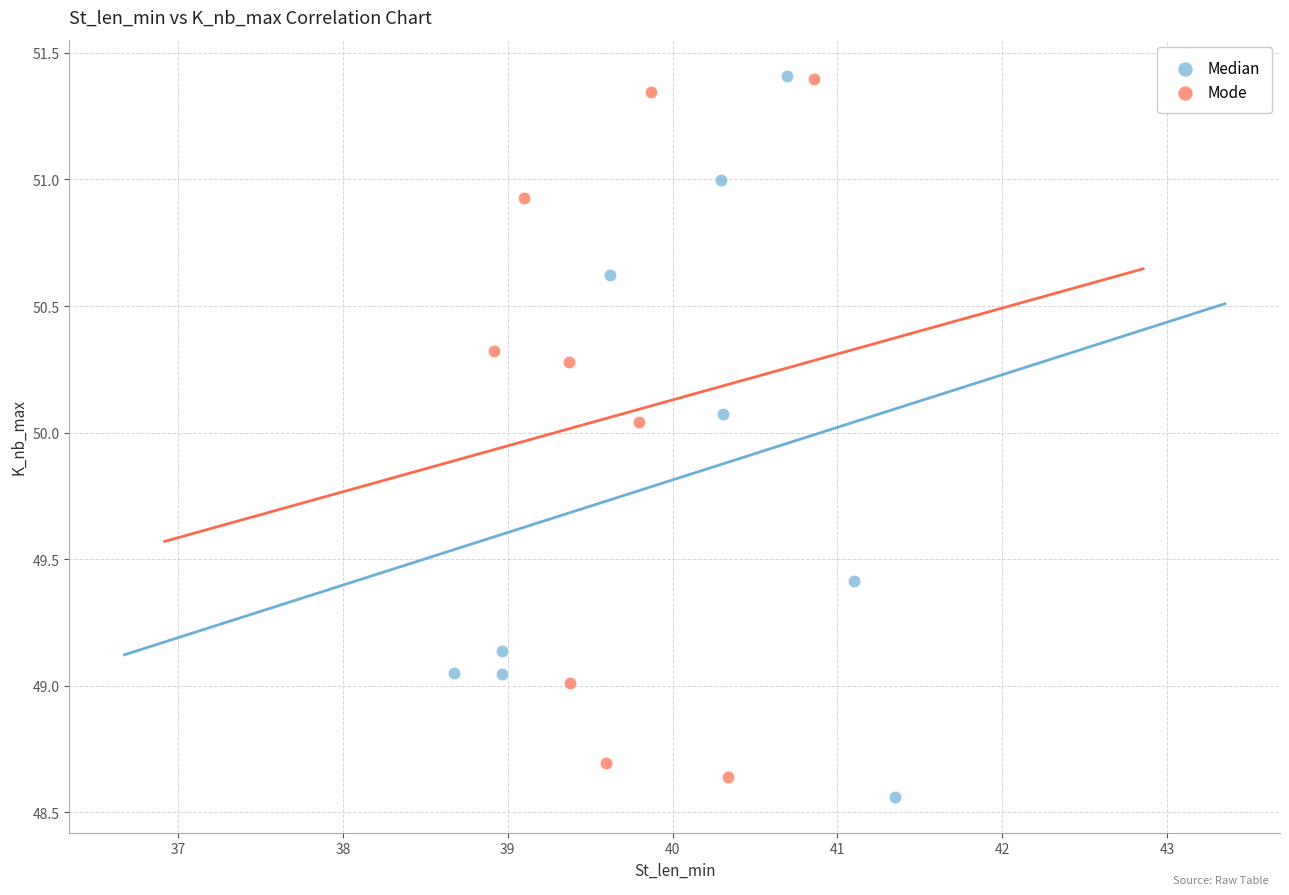

What are all the series names shown in the legend?

Median, Mode